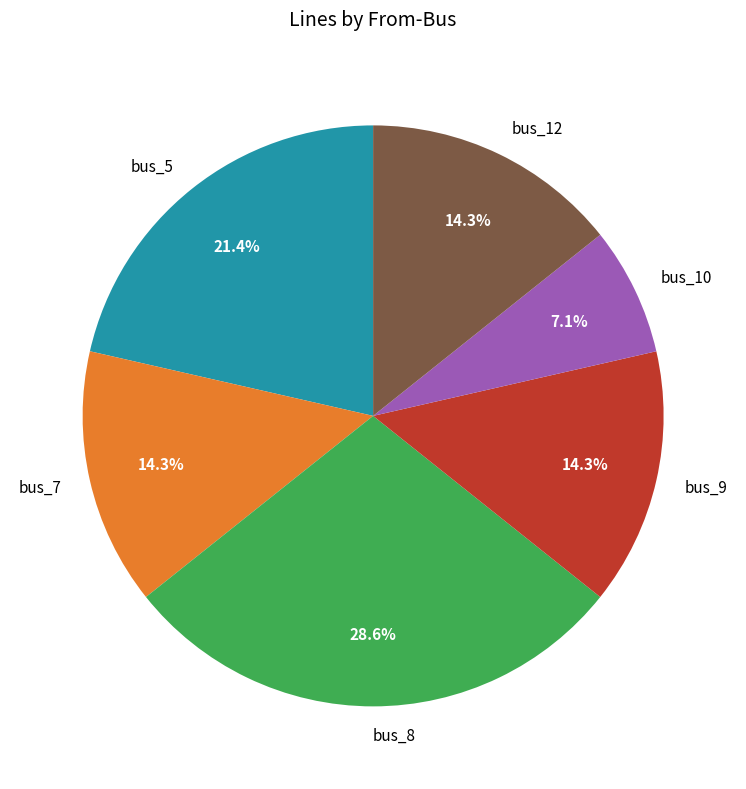

The bus_7 slice represents 14% of the pie. True or false?

True